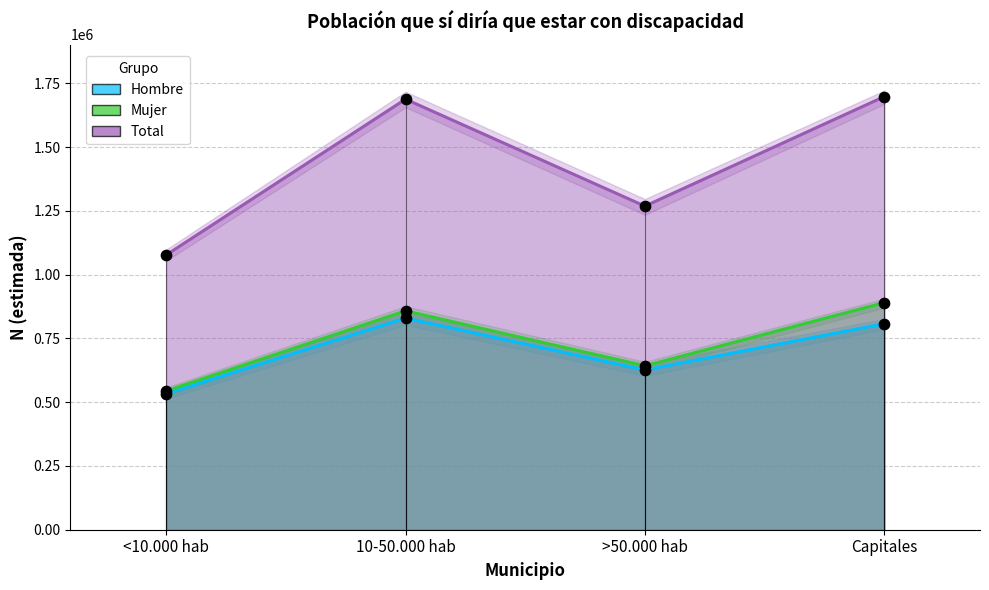

At which category is the sum across all series the highest?

Capitales